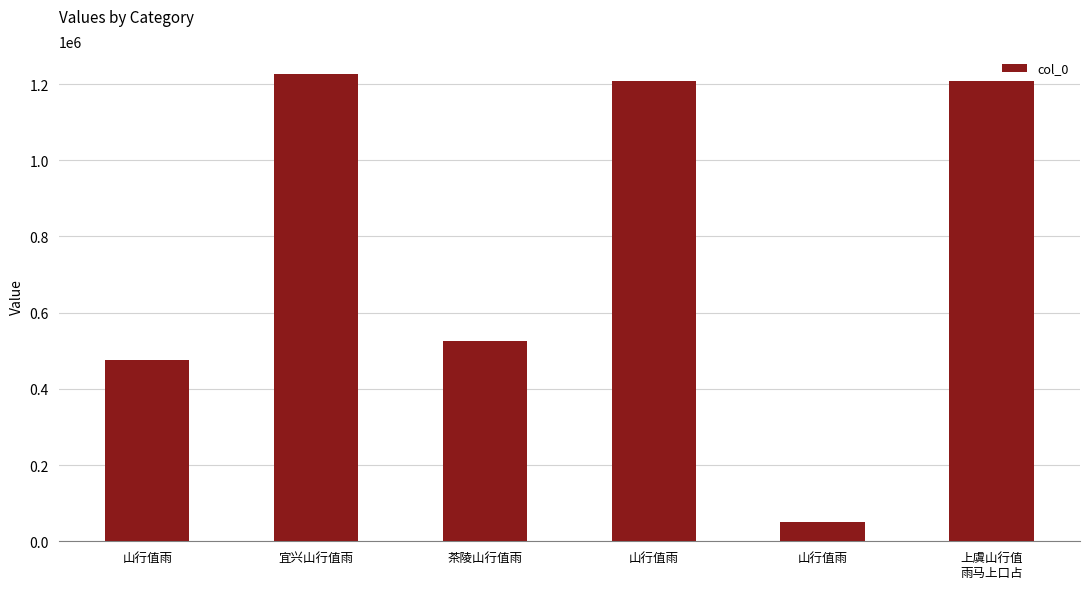

The chart shows a value of 50819 at 山行值雨. True or false?

True